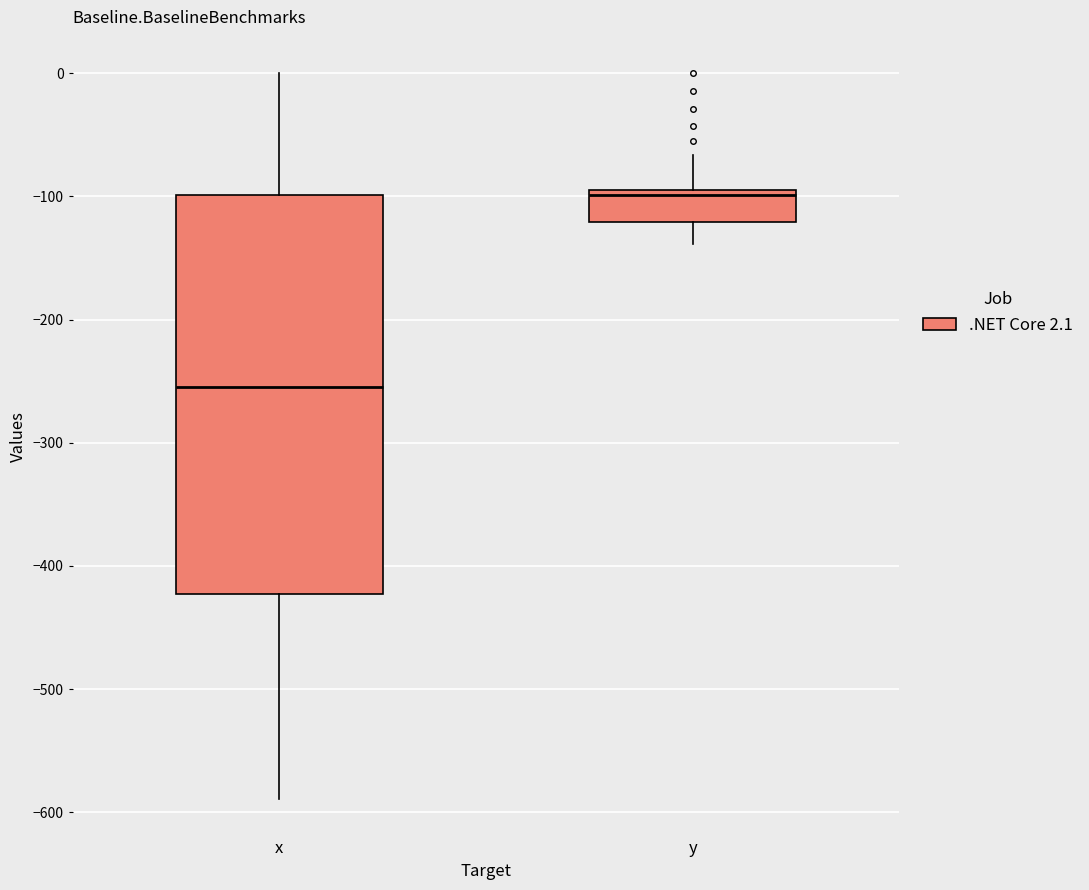

Where does the upper whisker of the box for y end on the y-axis? The values are not printed on the chart, so give them approximately, as read against the axis.

-70